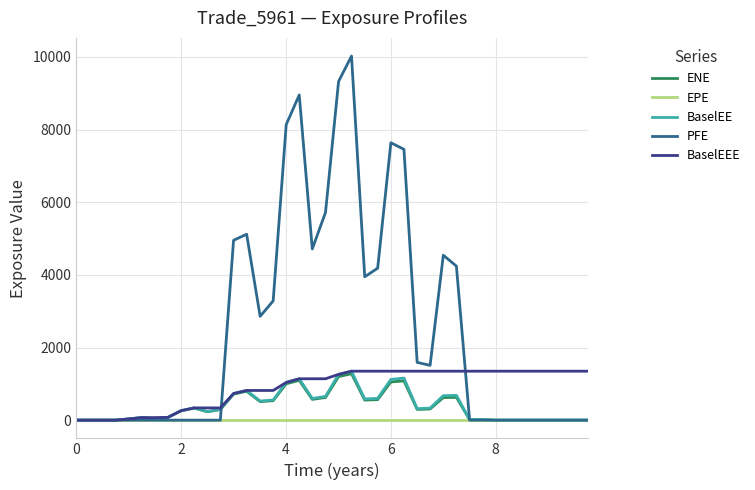

True or false: BaselEE has more than 2 points higher than both neighbors.

True